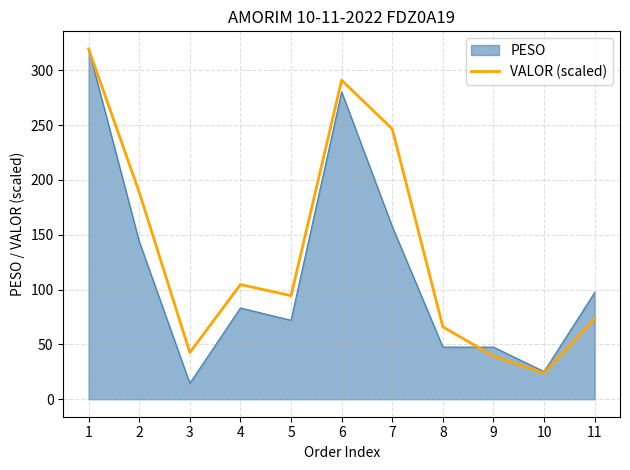

What is the approximate value of PESO at 1?

319.6